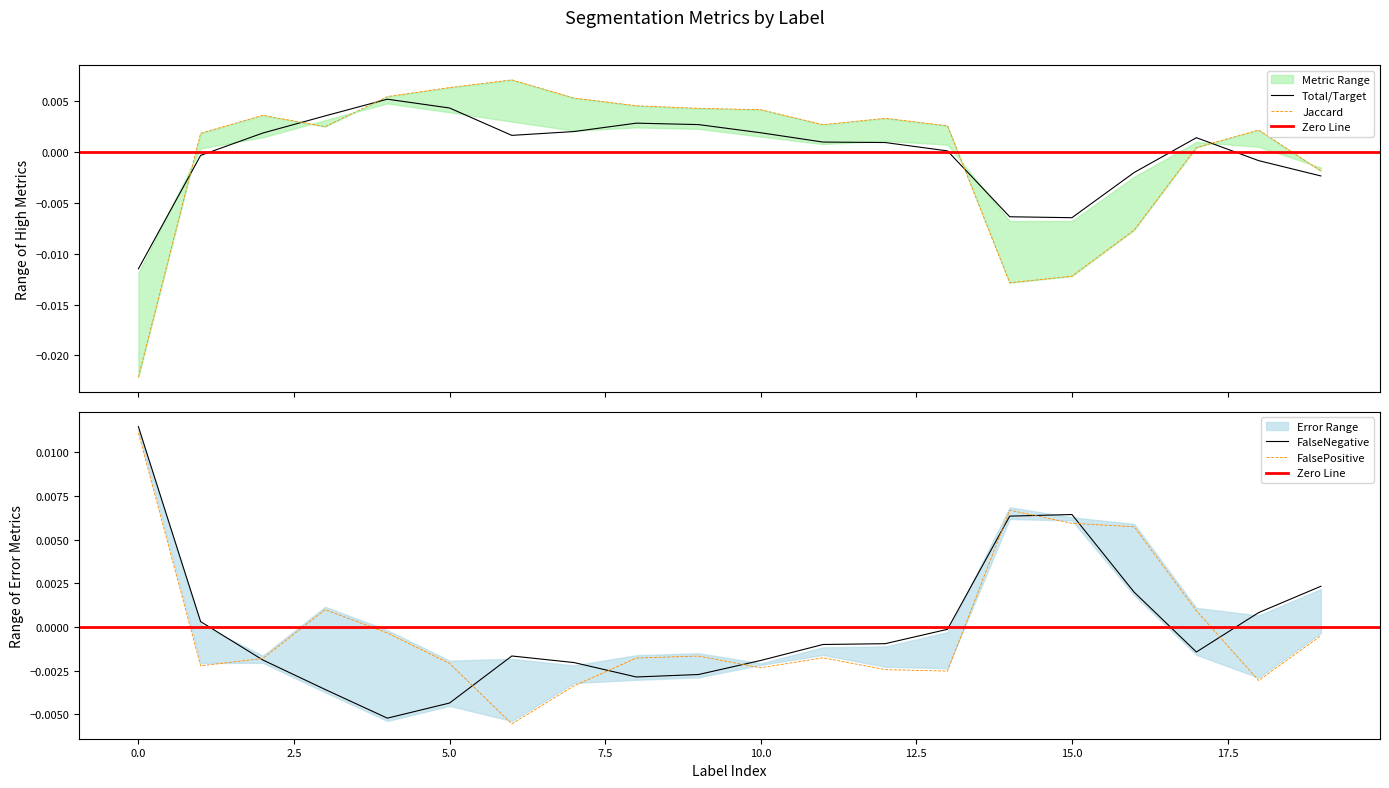

At how many categories does at least one series exceed 0?

20